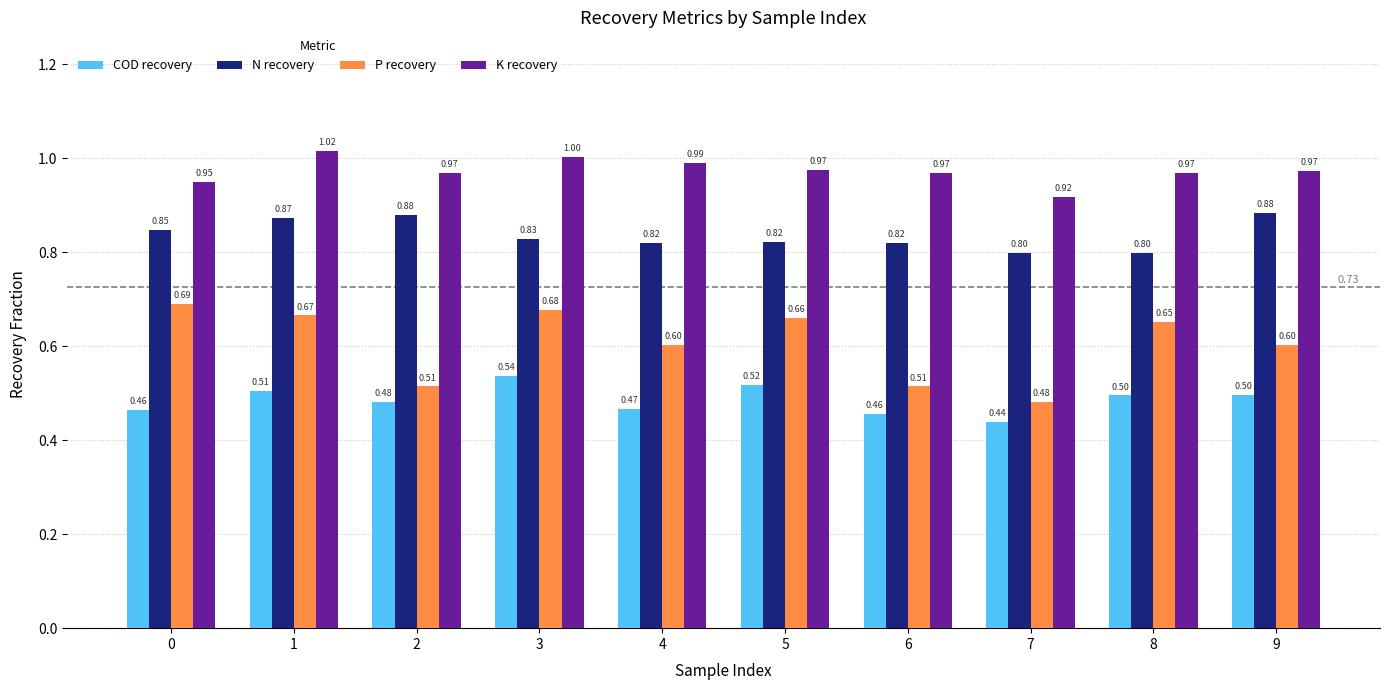

What is the sum of the K recovery values at 9 and 1?

2.0